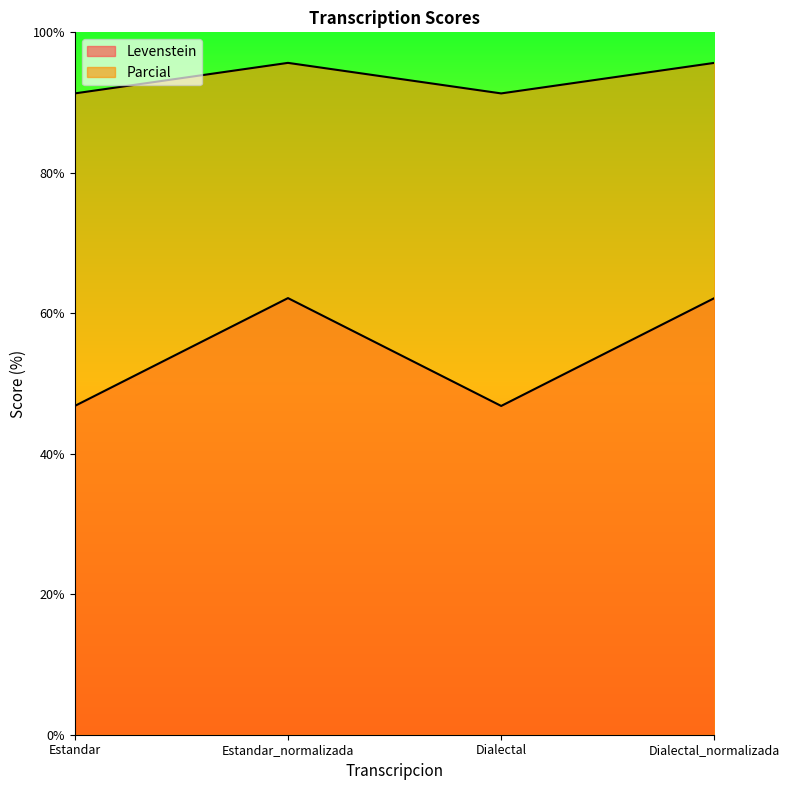

What is the average value of the Parcial series?

93.5